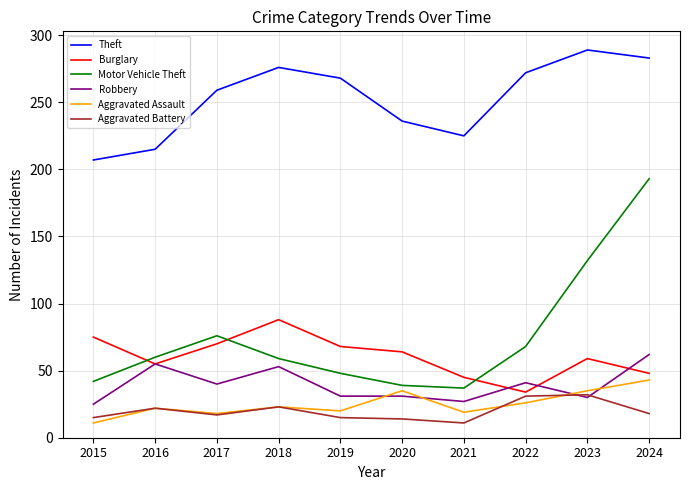

What value does the Theft series have at 2017, to the nearest 5?

260